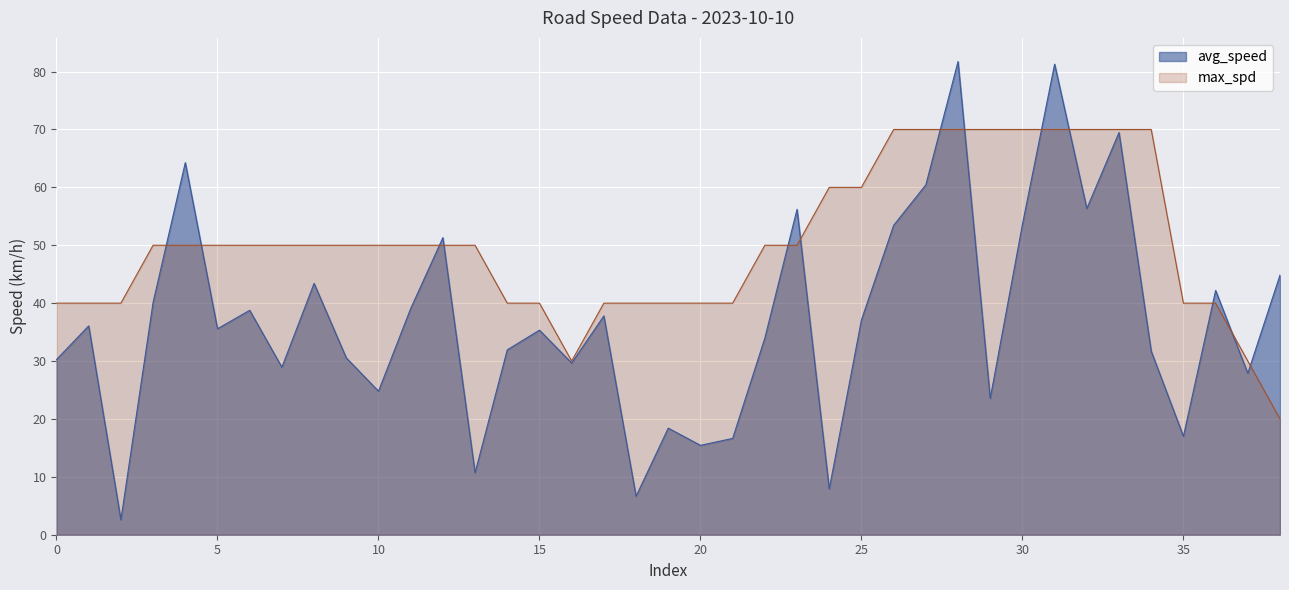

Count the number of categories in the chart.

39